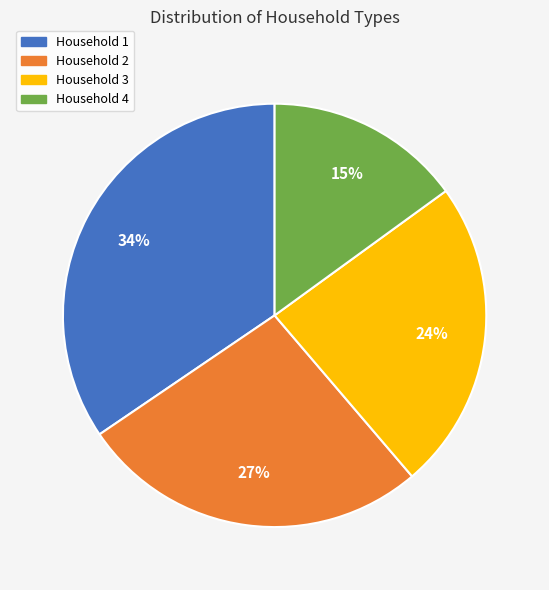

How many segments does this pie chart have?

4